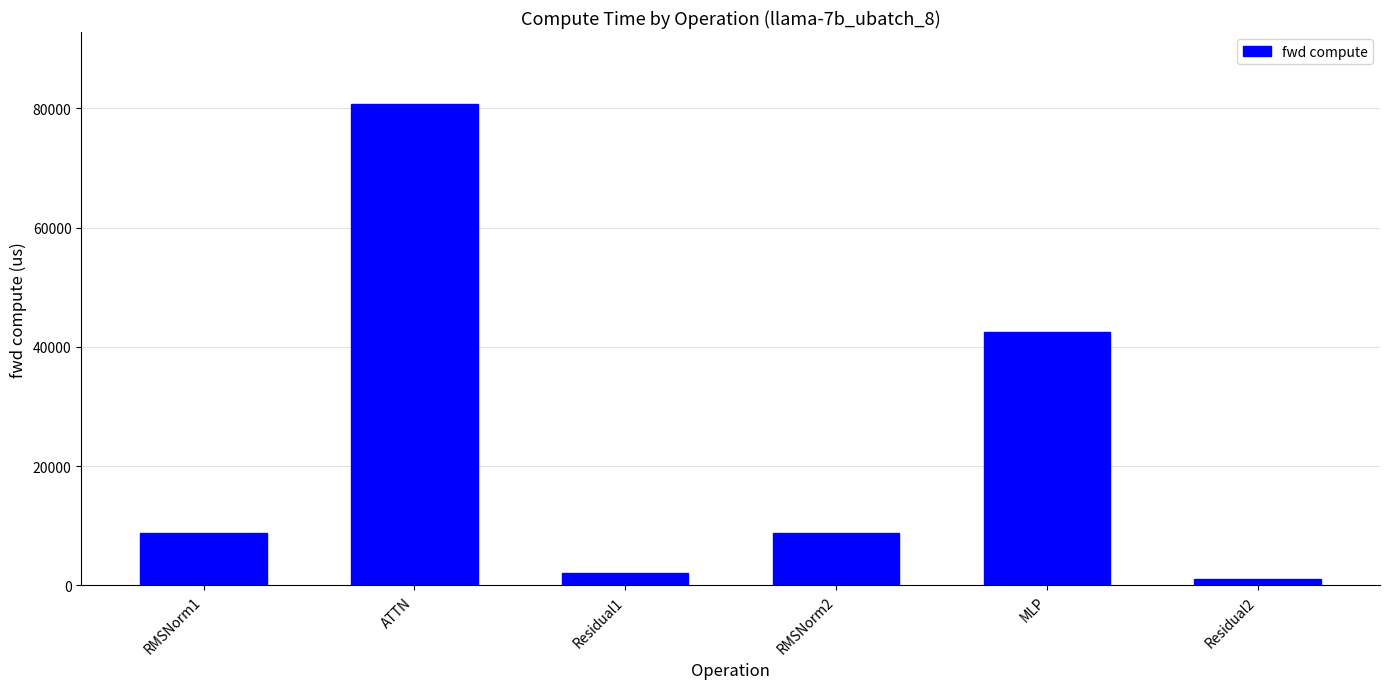

Are the bars grouped side by side (vs. stacked)?

No